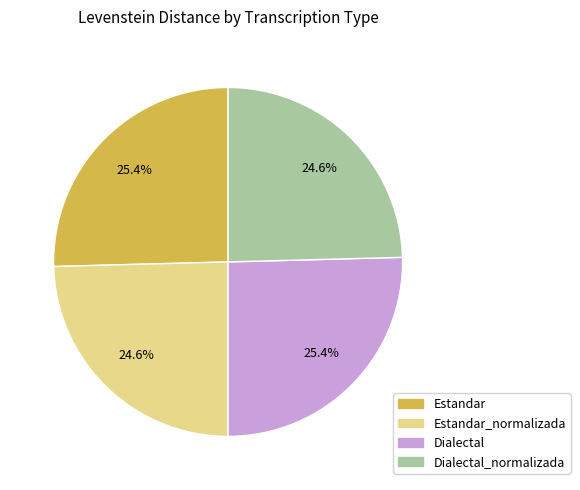

Is there a majority slice in this chart?

No